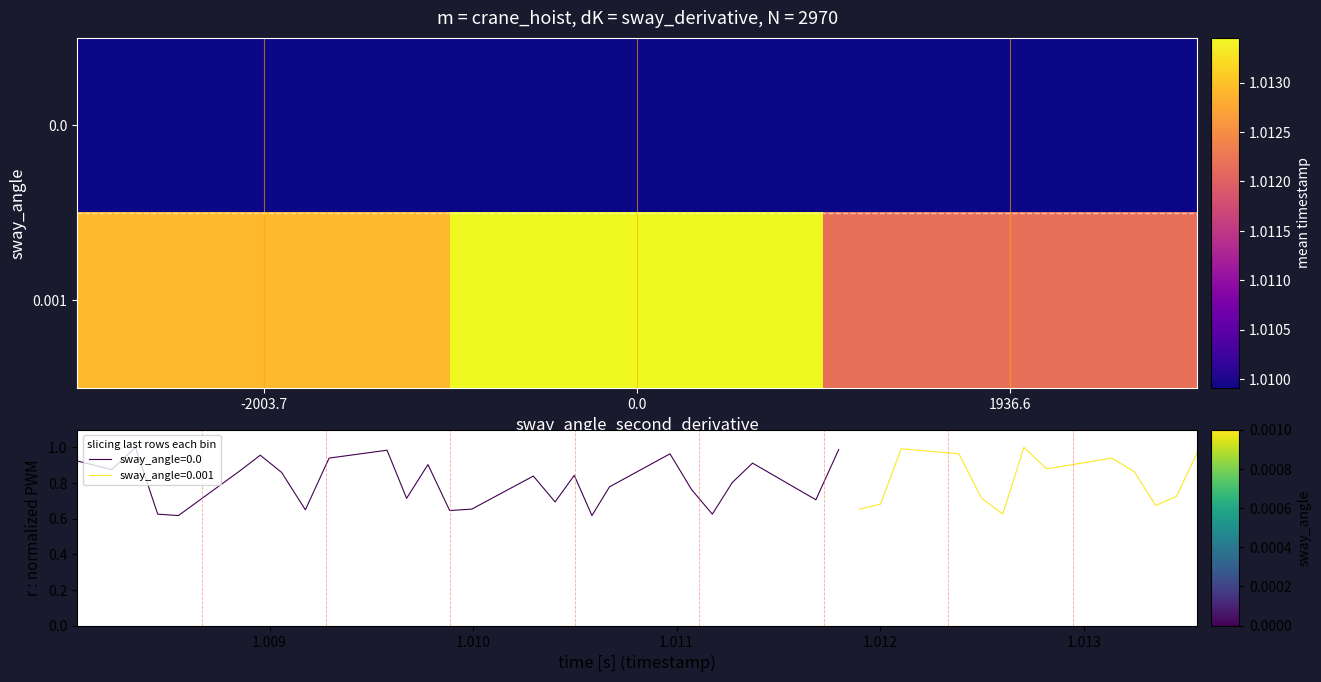

The 0.0 series shows 1.0 at -2003.7. True or false?

True